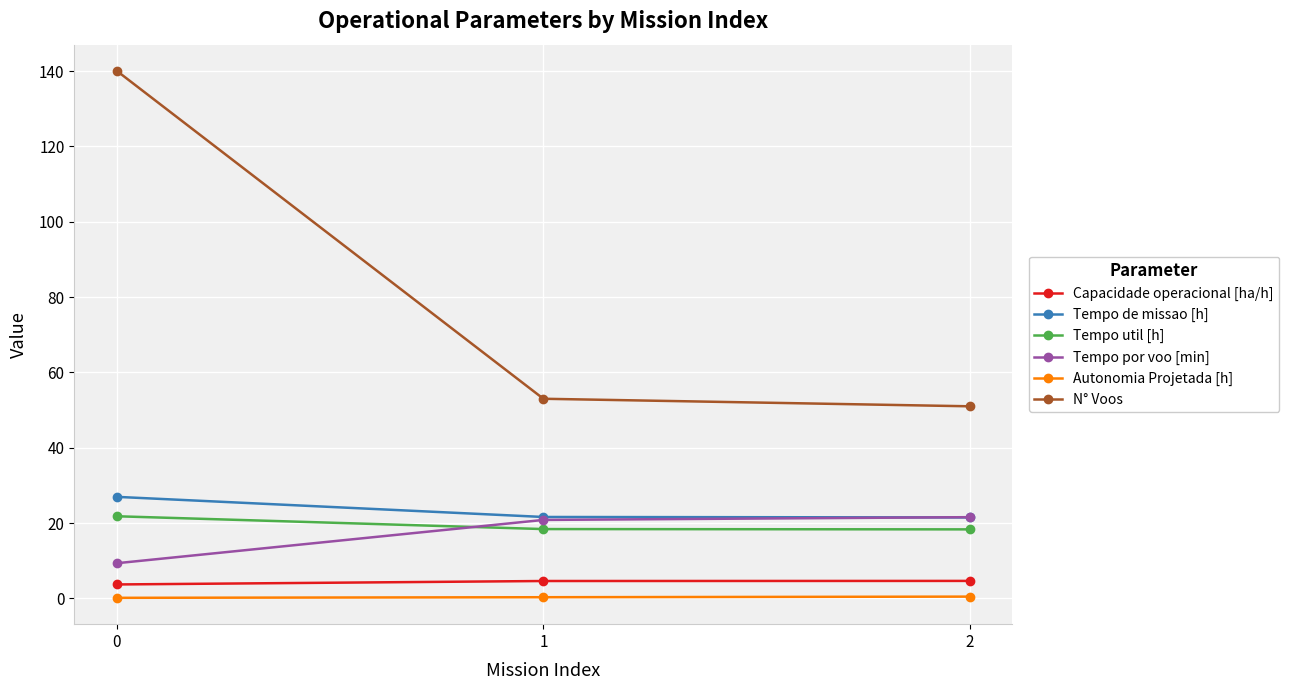

What is the value of the Tempo util [h] point at the 1st from the left?

21.8